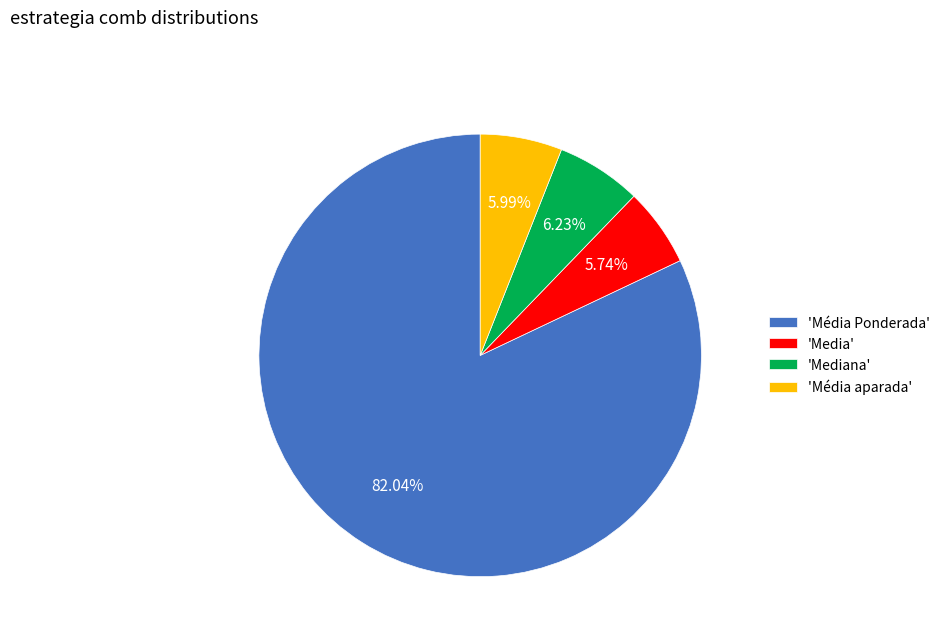

Which category has the biggest portion of the pie?

'Média Ponderada'